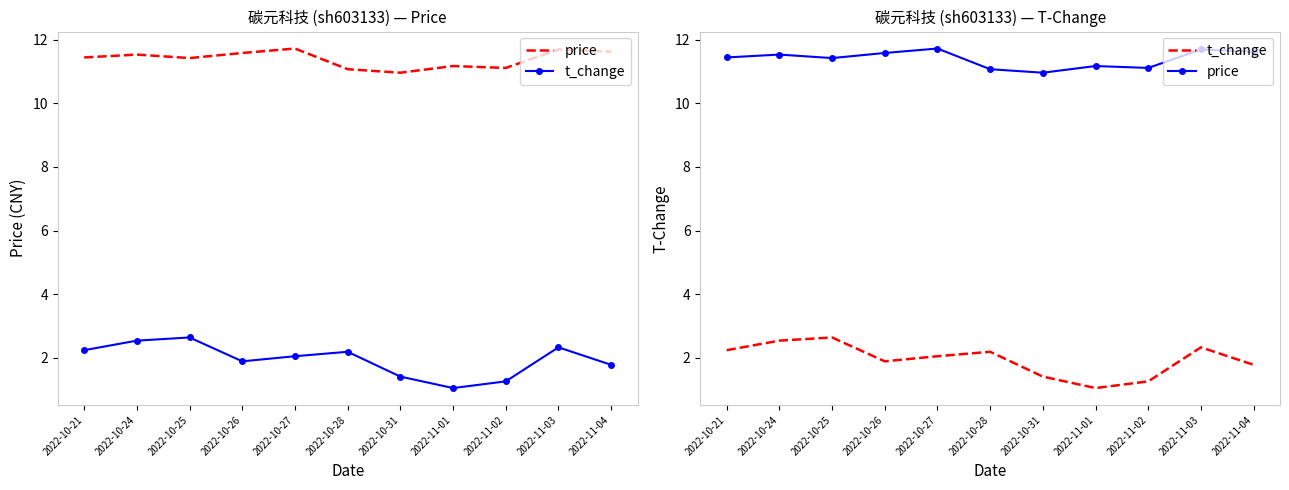

Rank the categories by t_change value from highest to lowest.

2022-10-25, 2022-10-24, 2022-11-03, 2022-10-21, 2022-10-28, 2022-10-27, 2022-10-26, 2022-11-04, 2022-10-31, 2022-11-02, 2022-11-01